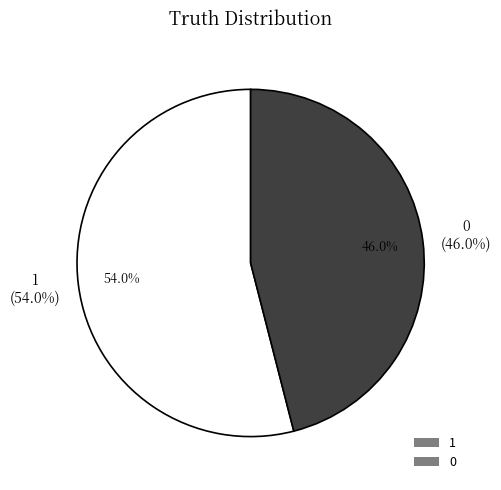

Combined, what portion of the pie is 0 and 1?

100.0%